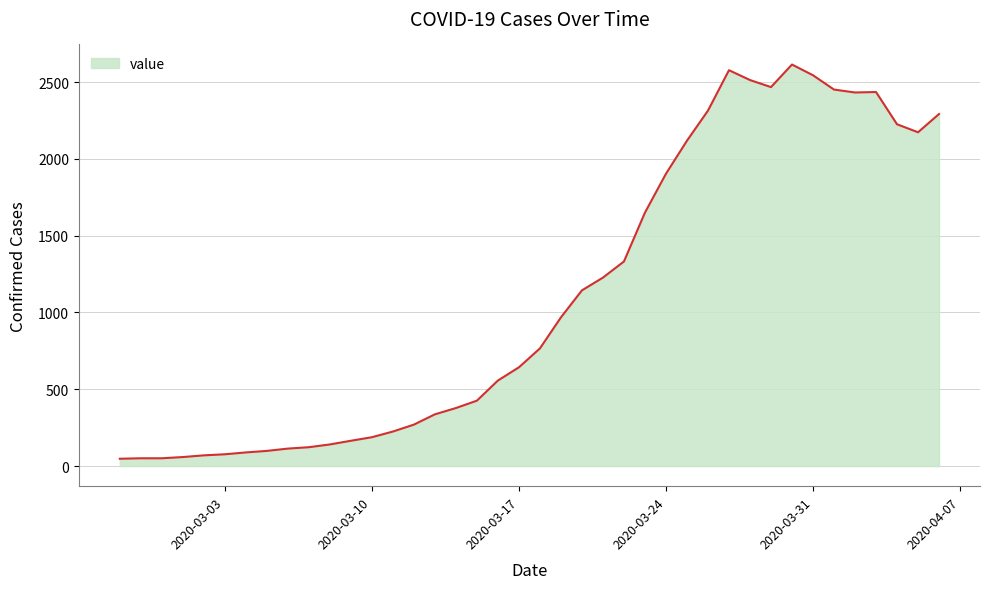

What is the difference between the maximum and minimum values?

2566